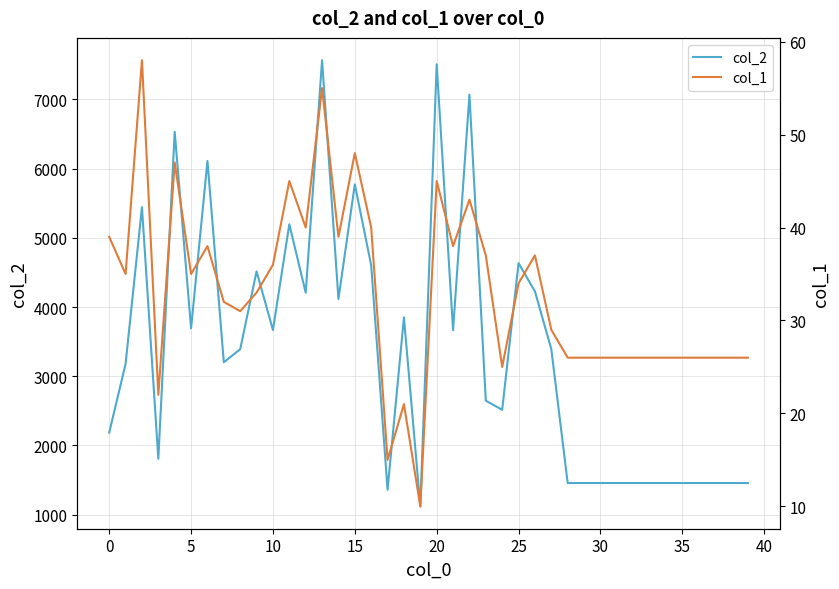

Reading left to right, list all the values displayed in this chart.

col_2: 2184	3178	5443	1806	6531	3691	6111	3201	3390	4515	3667	5196	4207	7567	4116	5772	4602	1359	3851	1118	7508	3665	7069	2646	2514	4633	4226	3391	1456	1456	1456	1456	1456	1456	1456	1456	1456	1456	1456	1456
col_1: 39	35	58	22	47	35	38	32	31	33	36	45	40	55	39	48	40	15	21	10	45	38	43	37	25	34	37	29	26	26	26	26	26	26	26	26	26	26	26	26